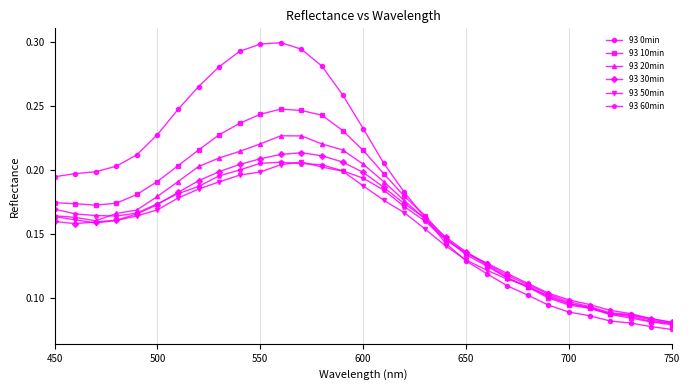

At how many categories does at least one series exceed 0?

31